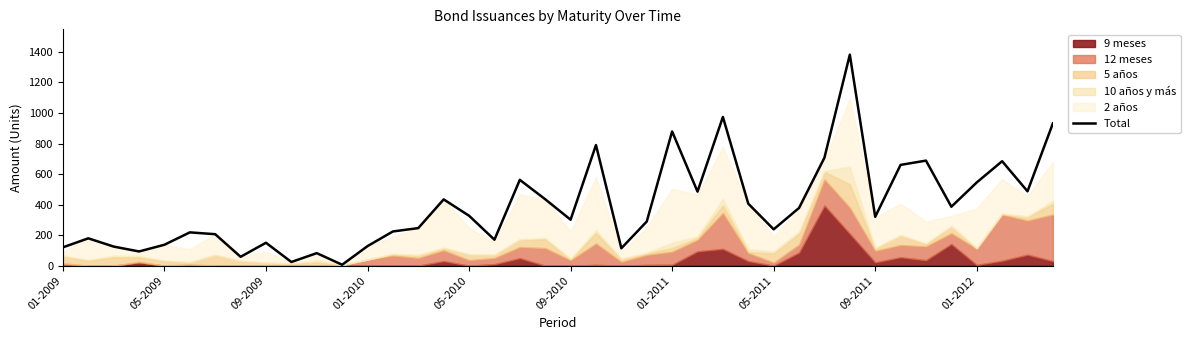

What is the maximum value for Total?

1382